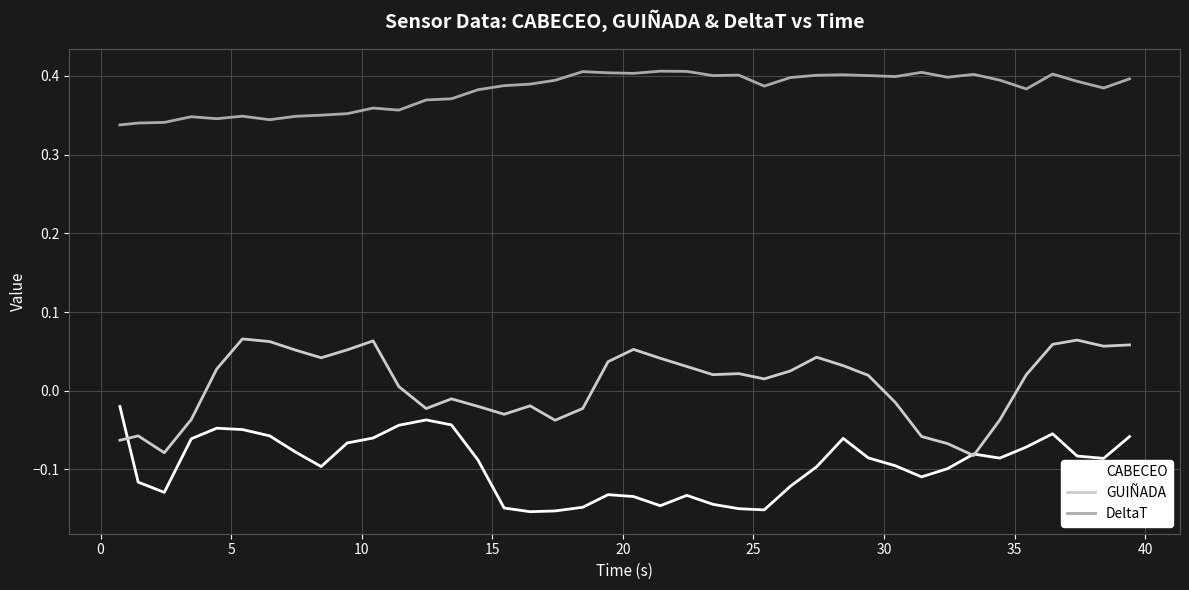

True or false: DeltaT and CABECEO intersect in this chart.

False